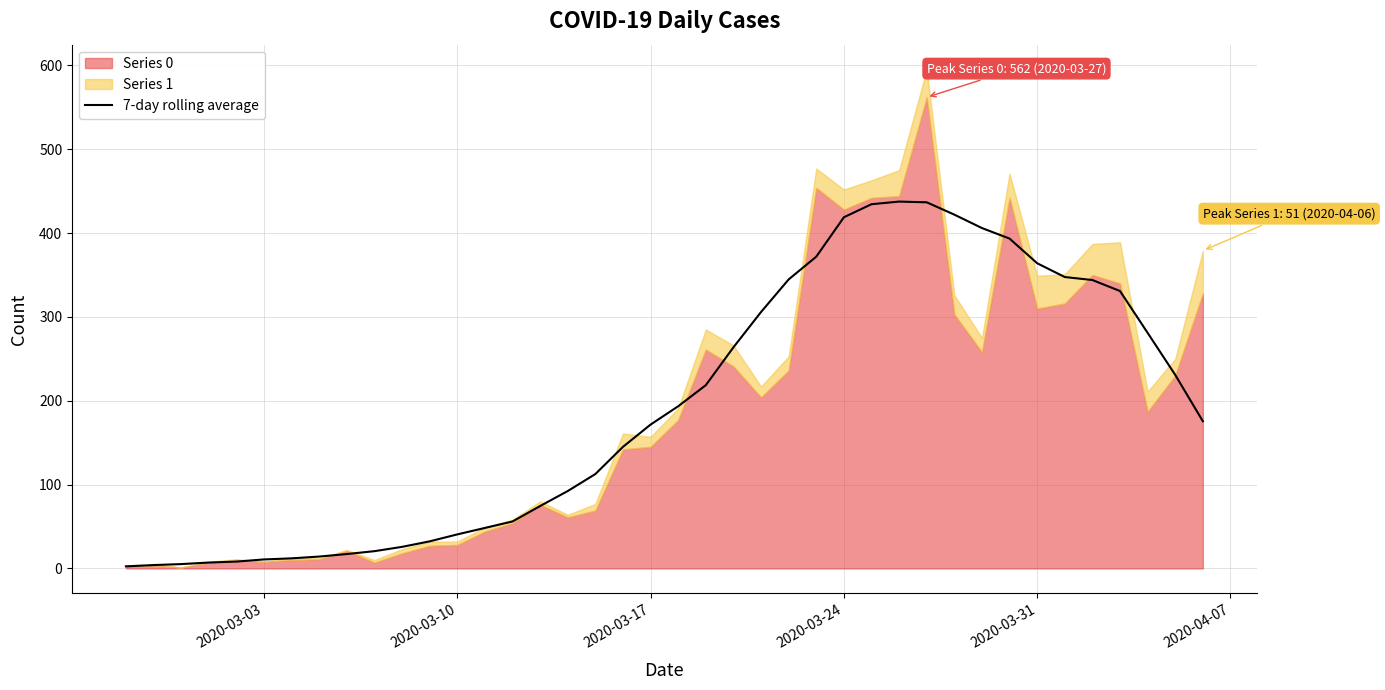

The value of 7-day rolling average at 2020-03-17 is 277.1. True or false?

False